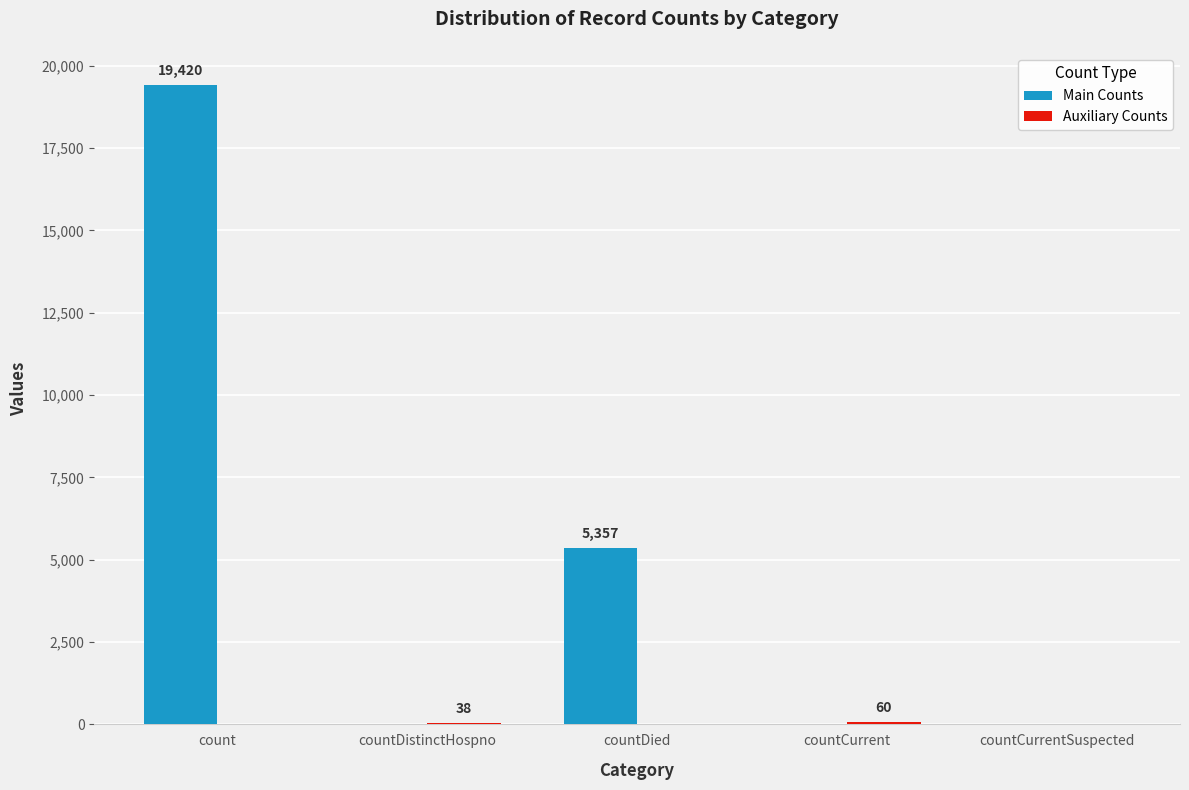

True or false: Main Counts has a value of -12721 at countDistinctHospno.

False